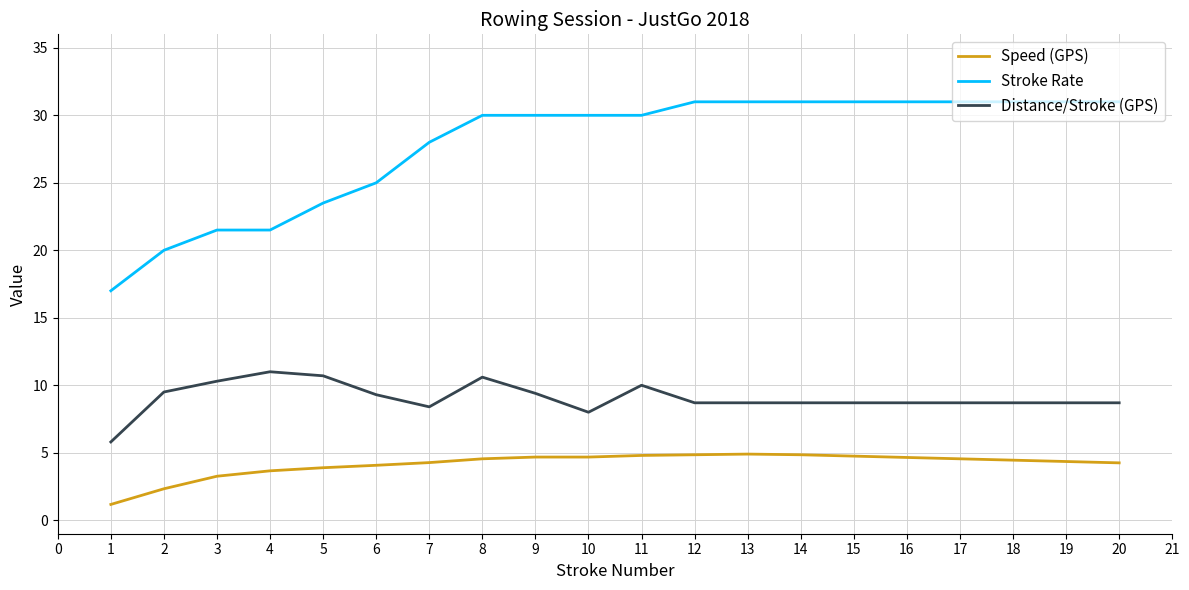

What is the highest value of the Speed (GPS) series?

4.9